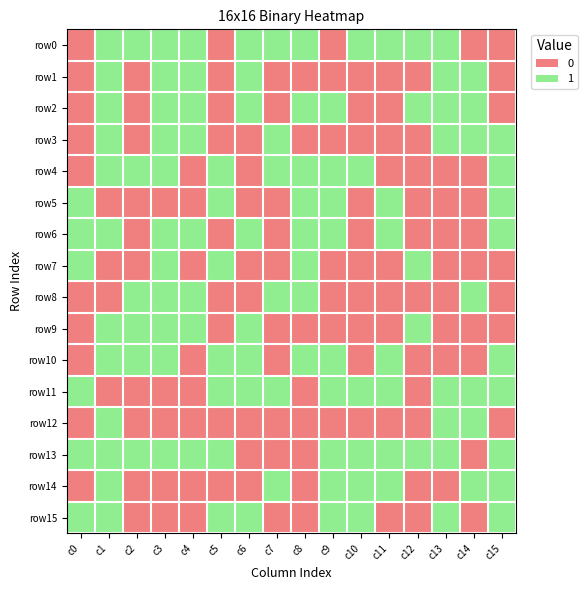

Reading left to right, what are all the values shown in this chart?

row0: c0=0	c1=1	c2=1	c3=1	c4=1	c5=0	c6=1	c7=1	c8=1	c9=0	c10=1	c11=1	c12=1	c13=1	c14=0	c15=0
row1: c0=0	c1=1	c2=0	c3=1	c4=1	c5=0	c6=1	c7=0	c8=0	c9=0	c10=0	c11=0	c12=0	c13=1	c14=1	c15=0
row2: c0=0	c1=1	c2=0	c3=1	c4=1	c5=0	c6=1	c7=0	c8=1	c9=1	c10=0	c11=0	c12=1	c13=1	c14=1	c15=0
row3: c0=0	c1=1	c2=0	c3=1	c4=1	c5=0	c6=0	c7=1	c8=0	c9=0	c10=0	c11=0	c12=0	c13=1	c14=1	c15=1
row4: c0=0	c1=1	c2=1	c3=1	c4=0	c5=1	c6=0	c7=1	c8=1	c9=1	c10=1	c11=0	c12=0	c13=0	c14=0	c15=1
row5: c0=1	c1=0	c2=0	c3=0	c4=0	c5=1	c6=0	c7=0	c8=1	c9=1	c10=0	c11=1	c12=0	c13=0	c14=0	c15=1
row6: c0=1	c1=1	c2=0	c3=1	c4=1	c5=0	c6=1	c7=0	c8=1	c9=1	c10=0	c11=1	c12=0	c13=0	c14=0	c15=1
row7: c0=1	c1=0	c2=0	c3=1	c4=0	c5=1	c6=0	c7=0	c8=1	c9=0	c10=0	c11=0	c12=1	c13=0	c14=0	c15=0
row8: c0=0	c1=0	c2=1	c3=1	c4=1	c5=0	c6=0	c7=1	c8=1	c9=0	c10=0	c11=0	c12=0	c13=0	c14=1	c15=0
row9: c0=0	c1=1	c2=1	c3=1	c4=1	c5=0	c6=1	c7=0	c8=0	c9=0	c10=0	c11=0	c12=1	c13=0	c14=0	c15=0
row10: c0=0	c1=1	c2=1	c3=1	c4=0	c5=1	c6=1	c7=0	c8=1	c9=1	c10=0	c11=1	c12=0	c13=0	c14=0	c15=1
row11: c0=1	c1=0	c2=0	c3=0	c4=0	c5=1	c6=1	c7=1	c8=0	c9=1	c10=1	c11=1	c12=0	c13=1	c14=1	c15=1
row12: c0=0	c1=1	c2=0	c3=0	c4=0	c5=0	c6=0	c7=0	c8=0	c9=0	c10=0	c11=0	c12=0	c13=1	c14=1	c15=0
row13: c0=1	c1=1	c2=1	c3=1	c4=1	c5=1	c6=0	c7=0	c8=0	c9=1	c10=1	c11=1	c12=1	c13=1	c14=0	c15=1
row14: c0=0	c1=1	c2=0	c3=0	c4=0	c5=0	c6=0	c7=1	c8=0	c9=1	c10=1	c11=1	c12=0	c13=0	c14=1	c15=1
row15: c0=1	c1=1	c2=0	c3=0	c4=0	c5=1	c6=1	c7=0	c8=0	c9=1	c10=1	c11=0	c12=0	c13=1	c14=0	c15=1